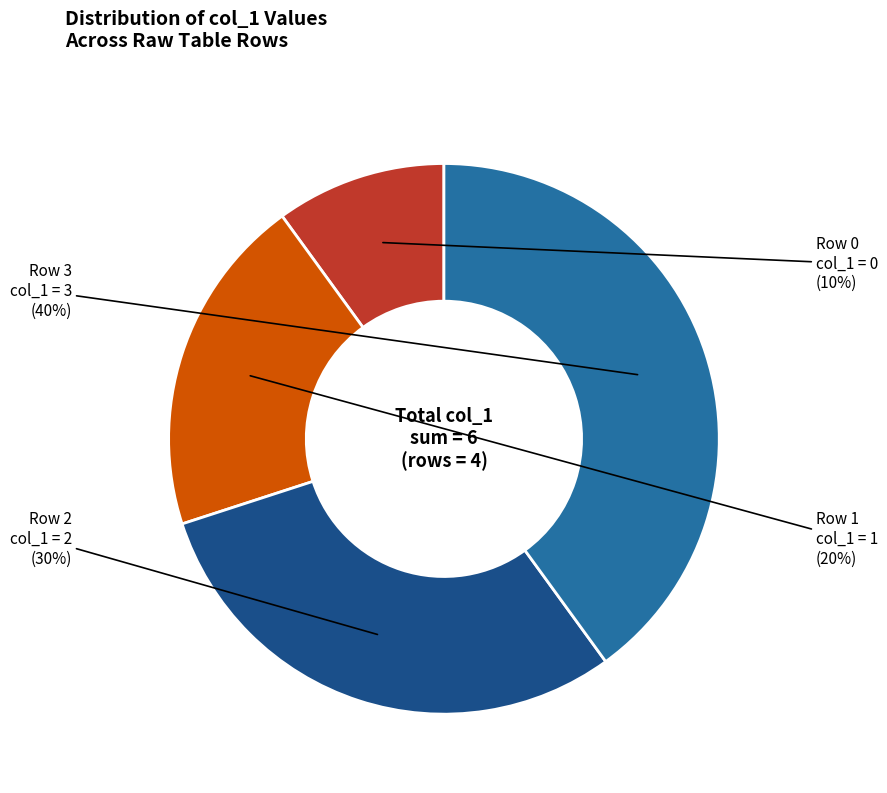

To the nearest percent, what is the average slice percentage?

25%